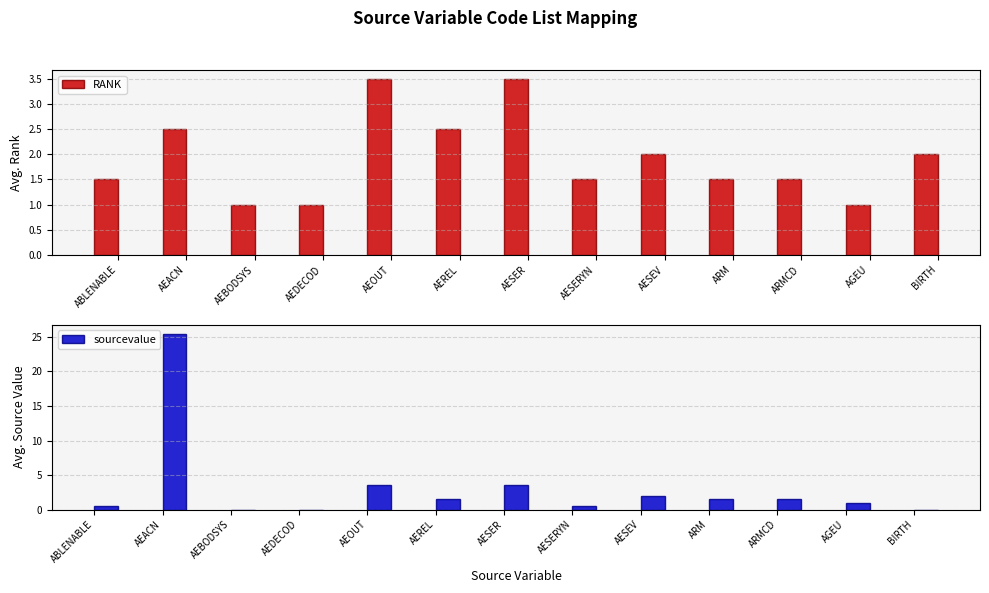

What is the minimum value for RANK?

1.0